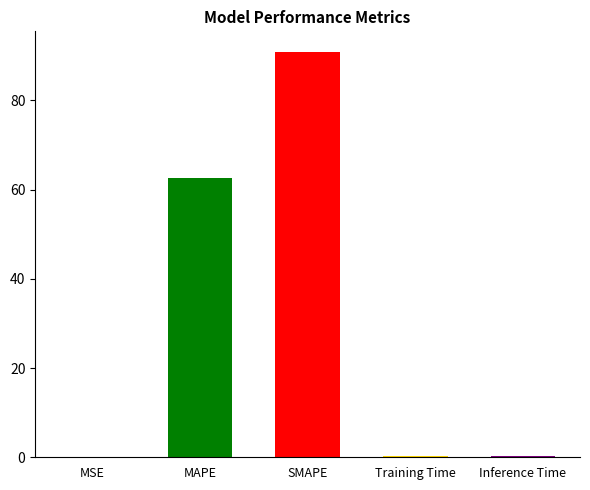

Read the value at SMAPE.

90.9